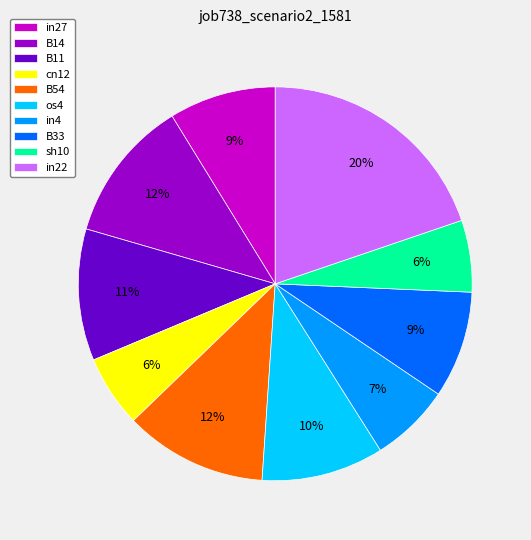

Combined, do in27 and sh10 account for over 50%?

No